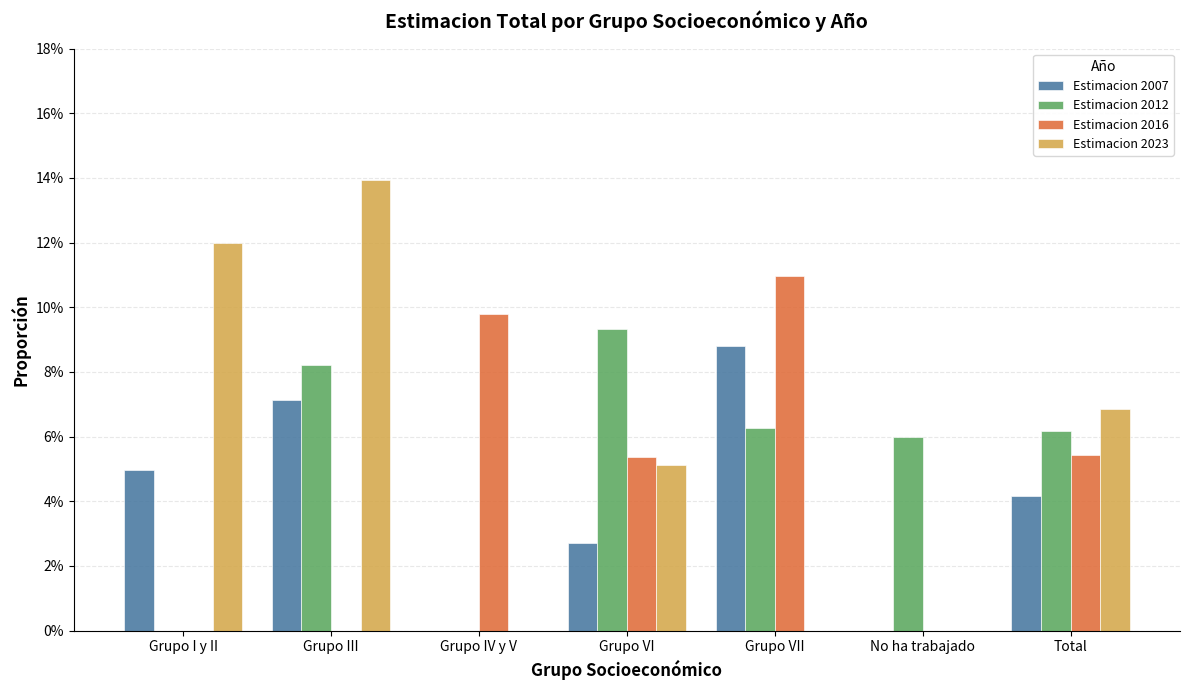

Where is Estimacion 2007 nearest to the value 0?

Grupo IV y V